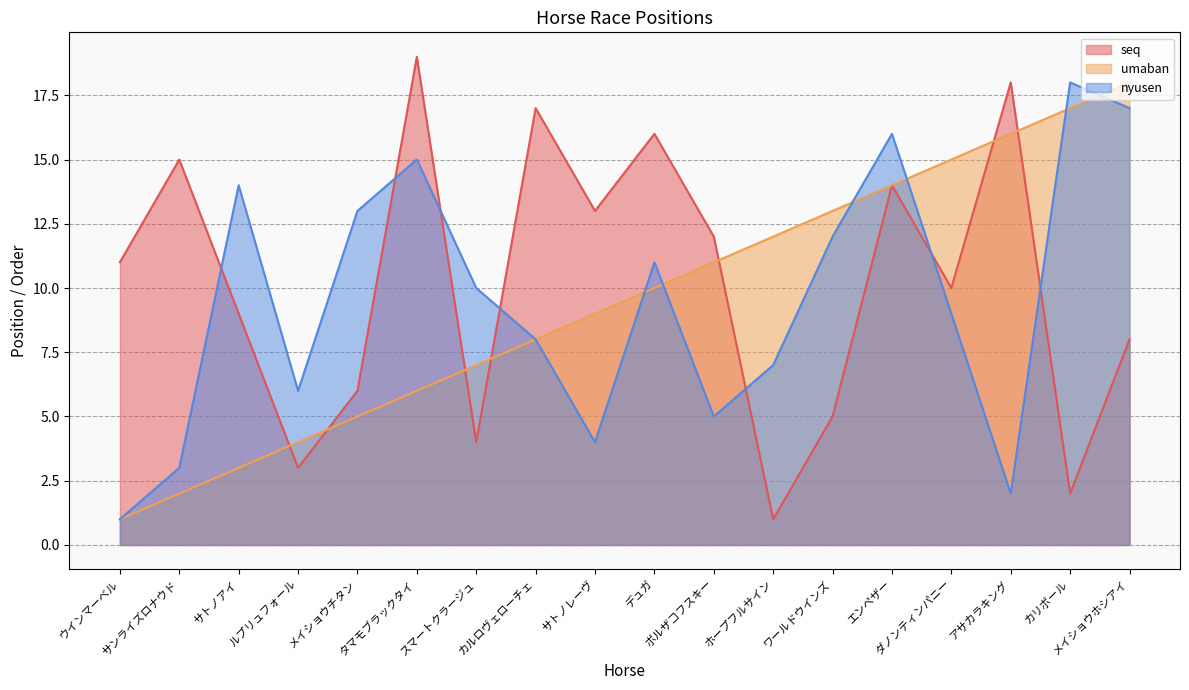

Which category has the lowest value in the seq series?

ホープフルサイン